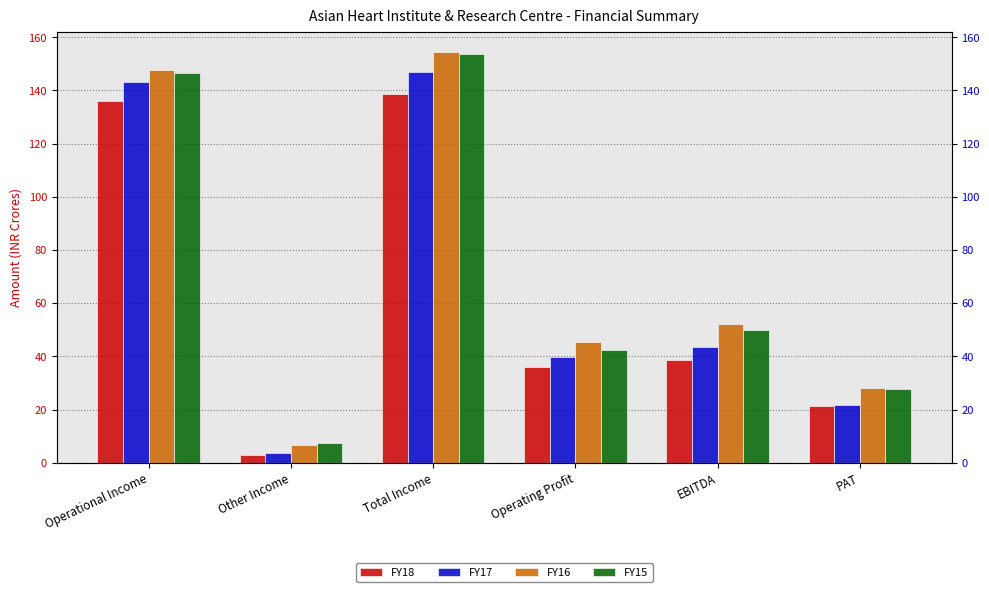

Which series changed the most between Operational Income and EBITDA?

FY17